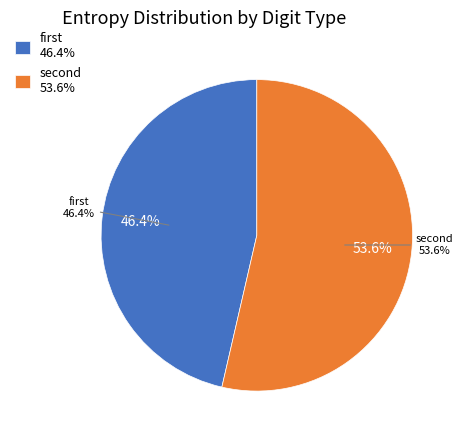

Rank the categories by value from highest to lowest.

second, first